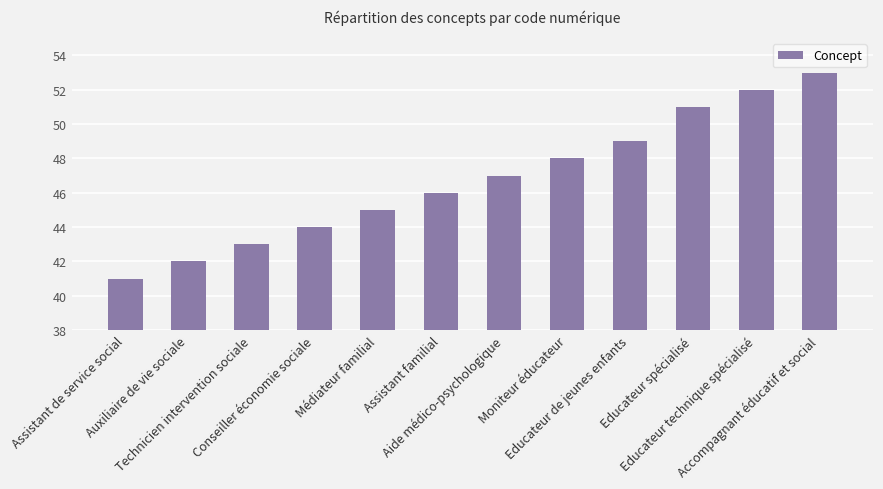

Rank the categories by value from highest to lowest.

Accompagnant éducatif et social, Educateur technique spécialisé, Educateur spécialisé, Educateur de jeunes enfants, Moniteur éducateur, Aide médico-psychologique, Assistant familial, Médiateur familial, Conseiller économie sociale, Technicien intervention sociale, Auxiliaire de vie sociale, Assistant de service social